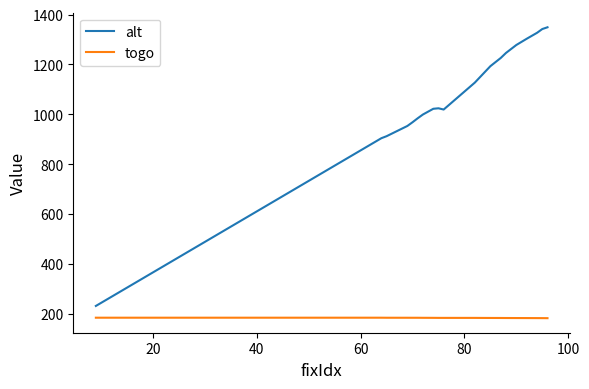

Which series has the largest total across all categories?

alt